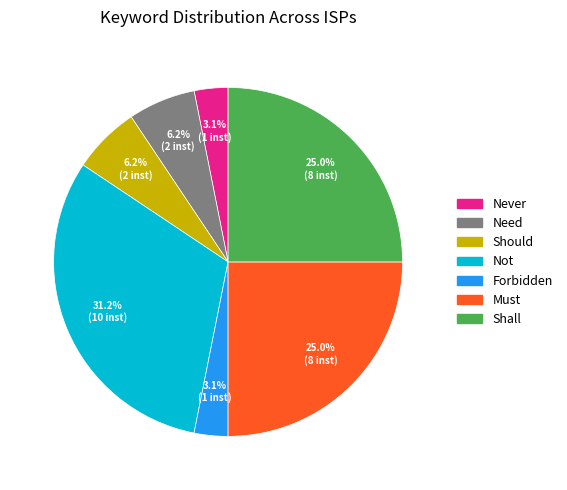

Do Need and Not together represent more than half of the pie?

No